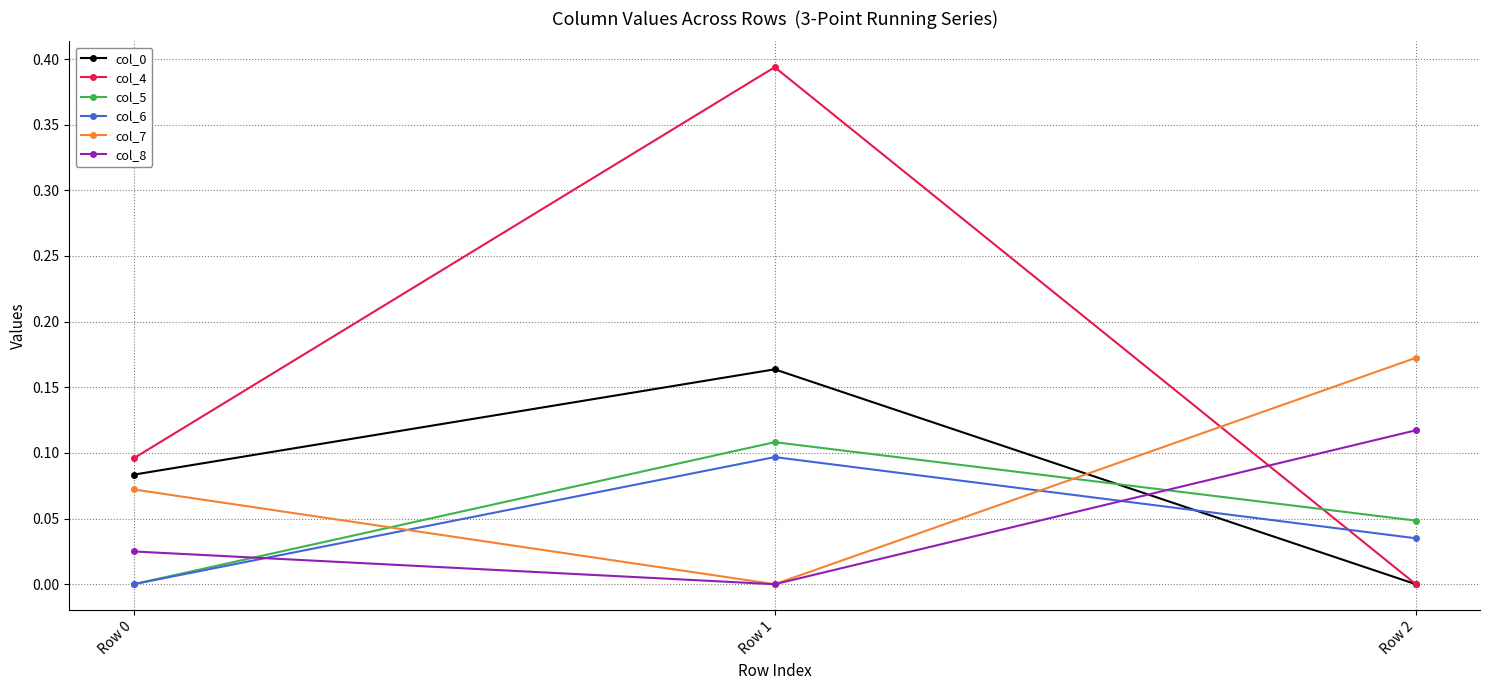

What is the total value across all series at Row 0?

0.3